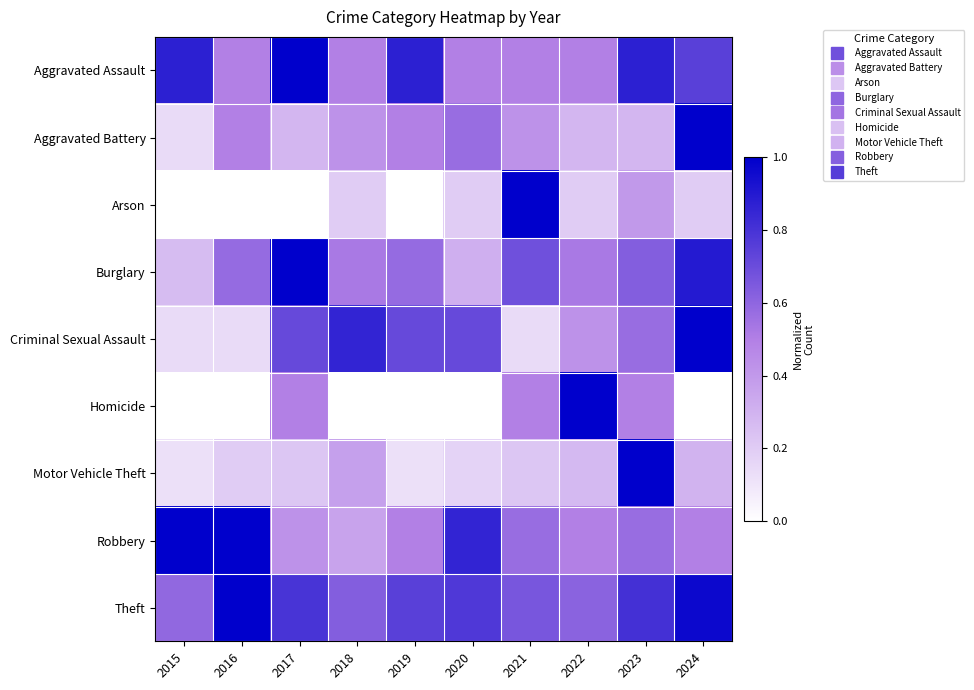

Reading left to right, list all the values displayed in this chart.

Aggravated Assault: 2015=0.9	2016=0.5	2017=1.0	2018=0.5	2019=0.9	2020=0.5	2021=0.5	2022=0.5	2023=0.9	2024=0.7
Aggravated Battery: 2015=0.1	2016=0.5	2017=0.3	2018=0.4	2019=0.5	2020=0.6	2021=0.4	2022=0.3	2023=0.3	2024=1.0
Arson: 2015=0.0	2016=0.0	2017=0.0	2018=0.2	2019=0.0	2020=0.2	2021=1.0	2022=0.2	2023=0.4	2024=0.2
Burglary: 2015=0.3	2016=0.6	2017=1.0	2018=0.5	2019=0.6	2020=0.3	2021=0.7	2022=0.5	2023=0.6	2024=0.9
Criminal Sexual Assault: 2015=0.1	2016=0.1	2017=0.7	2018=0.9	2019=0.7	2020=0.7	2021=0.1	2022=0.4	2023=0.6	2024=1.0
Homicide: 2015=0.0	2016=0.0	2017=0.5	2018=0.0	2019=0.0	2020=0.0	2021=0.5	2022=1.0	2023=0.5	2024=0.0
Motor Vehicle Theft: 2015=0.1	2016=0.2	2017=0.2	2018=0.4	2019=0.1	2020=0.2	2021=0.2	2022=0.3	2023=1.0	2024=0.3
Robbery: 2015=1.0	2016=1.0	2017=0.4	2018=0.4	2019=0.5	2020=0.9	2021=0.6	2022=0.5	2023=0.6	2024=0.5
Theft: 2015=0.6	2016=1.0	2017=0.8	2018=0.6	2019=0.7	2020=0.8	2021=0.7	2022=0.6	2023=0.8	2024=1.0